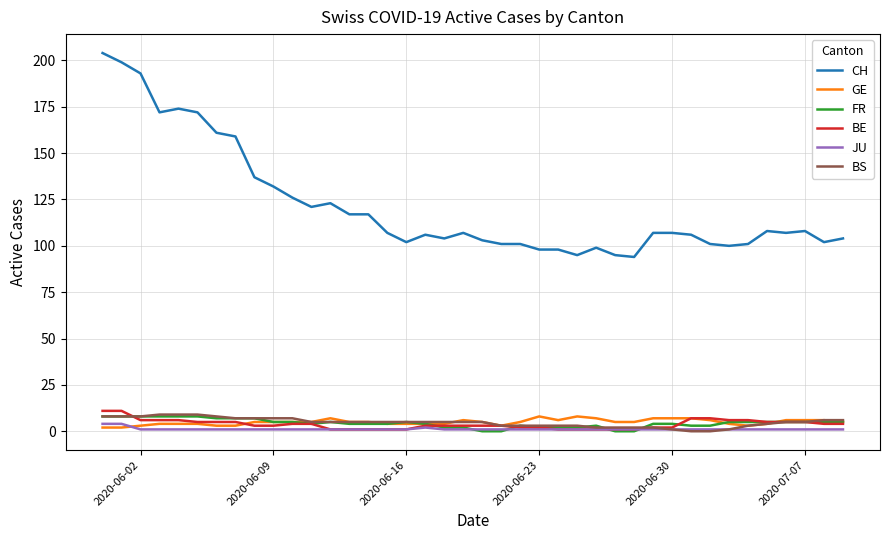

What are all the series names shown in the legend?

CH, GE, FR, BE, JU, BS